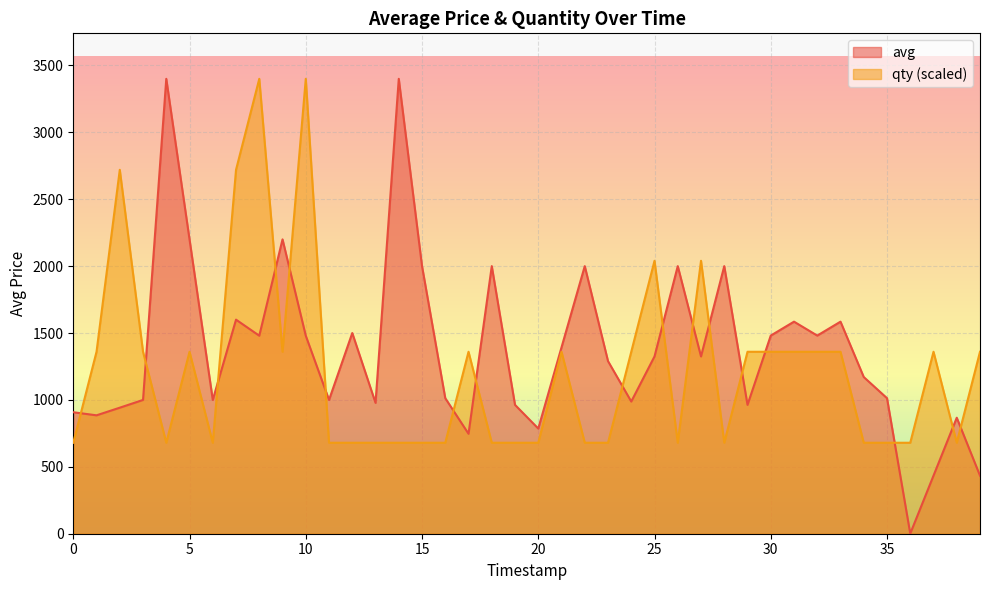

Which series has the largest total across all categories?

avg